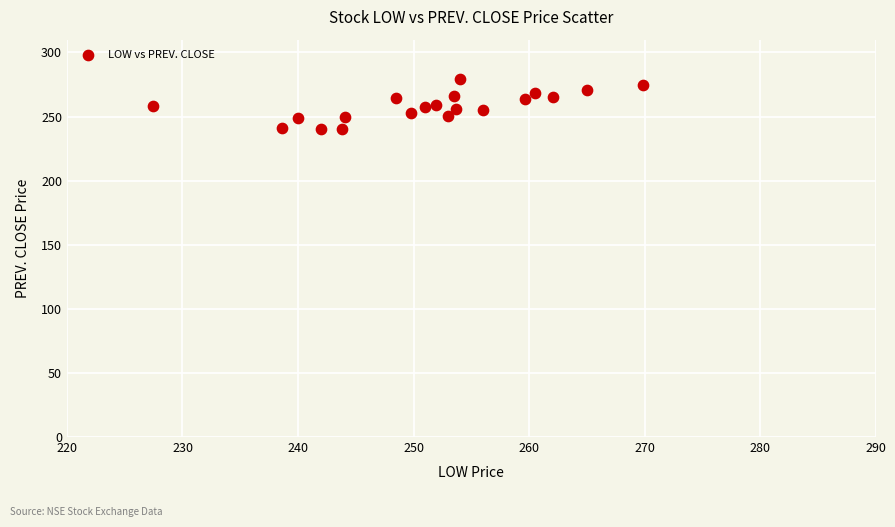

How many data points are displayed?

20